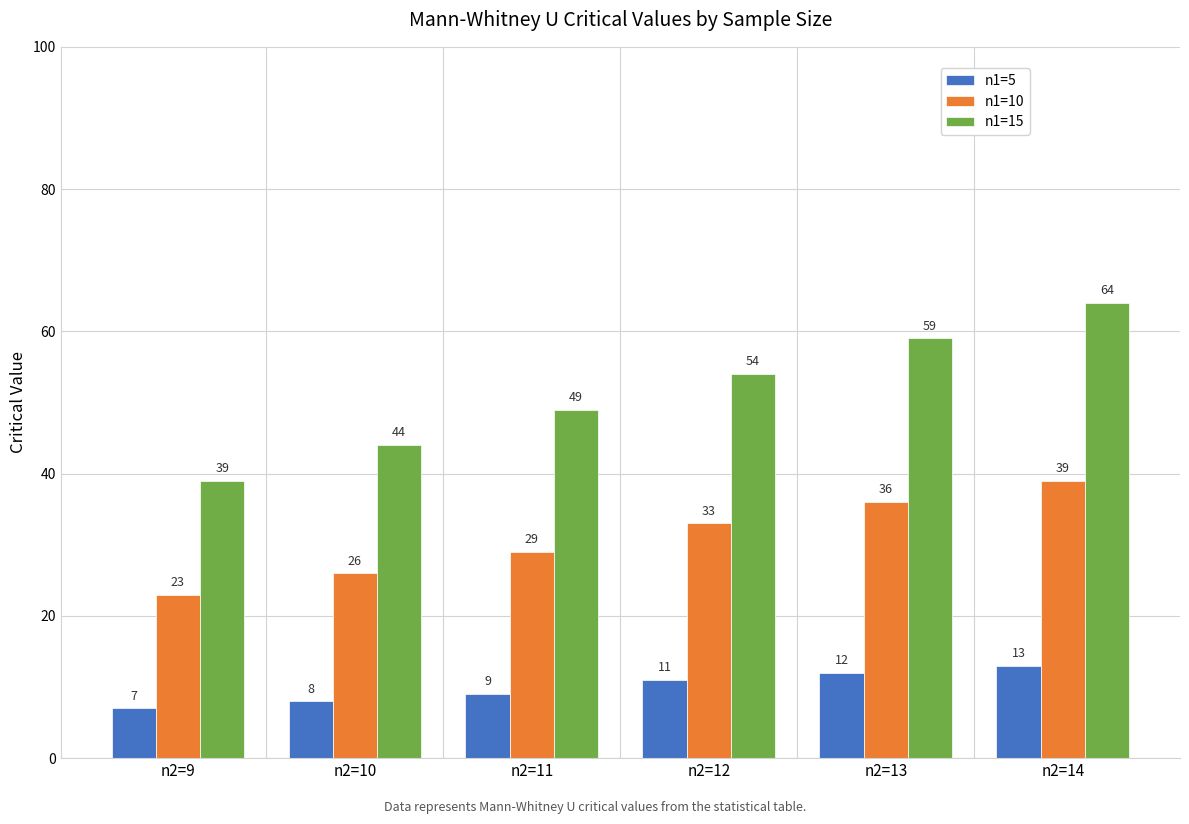

Does the chart contain stacked bars?

No